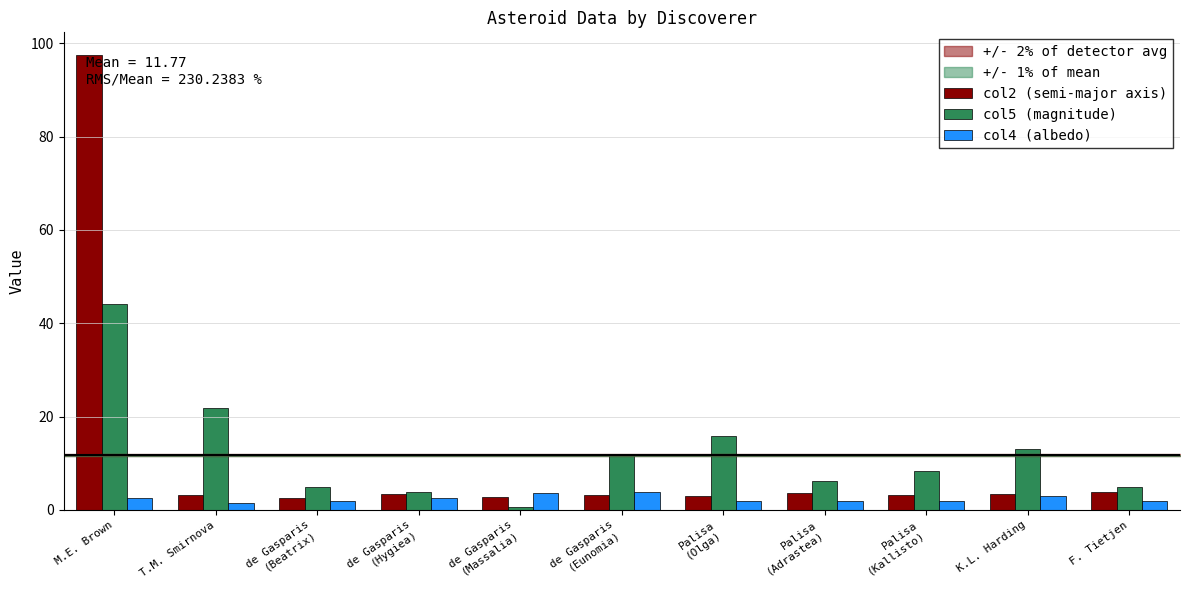

What is the lowest value of the col2 (semi-major axis) series?

2.6